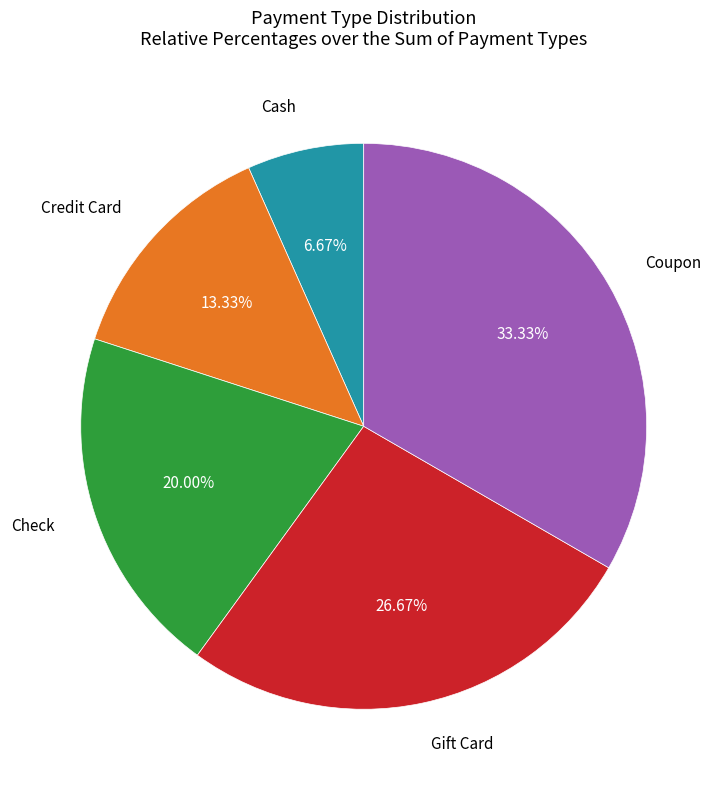

Is there a majority slice in this chart?

No